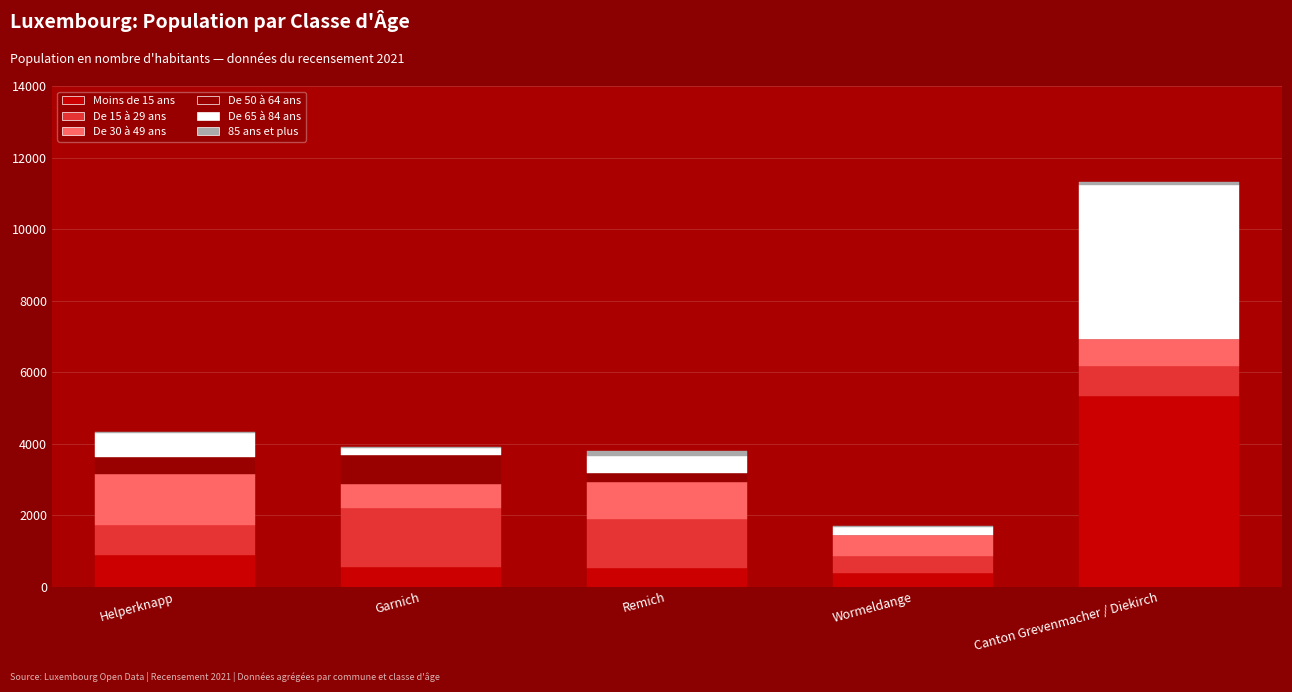

At which category is the sum across all series the highest?

Canton Grevenmacher / Diekirch